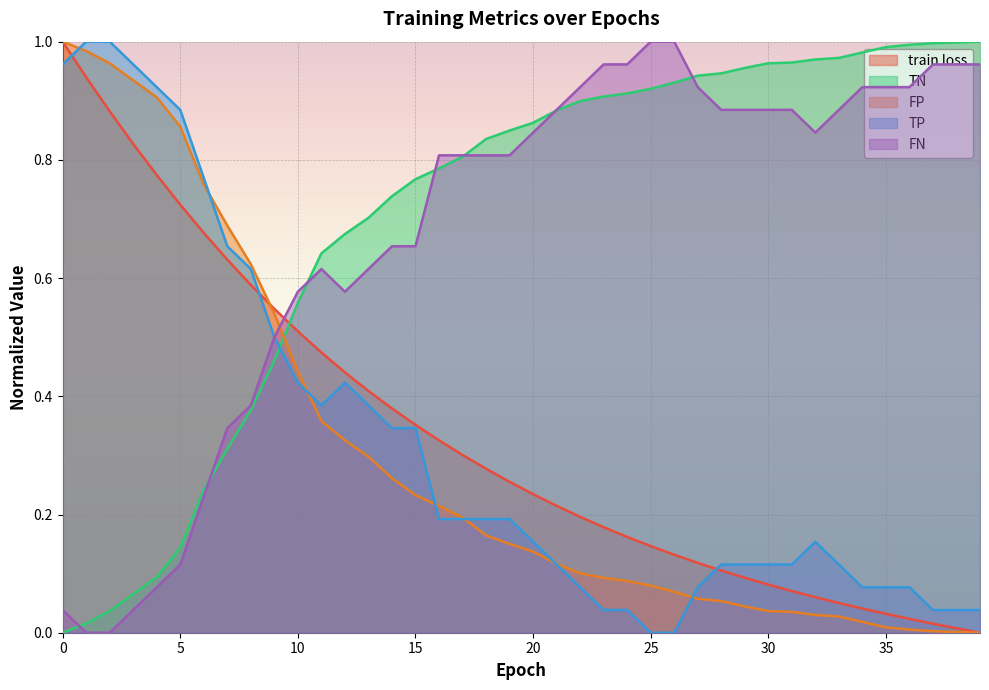

What is the average value of the TP series?

0.3